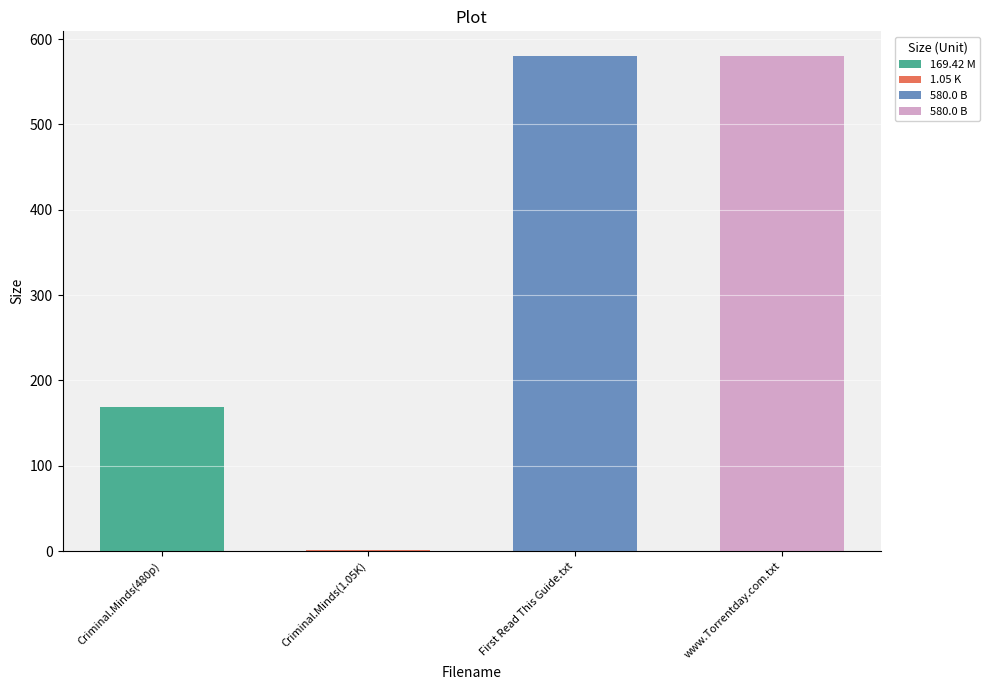

What is the approximate value at Criminal.Minds(1.05K)?

1.1